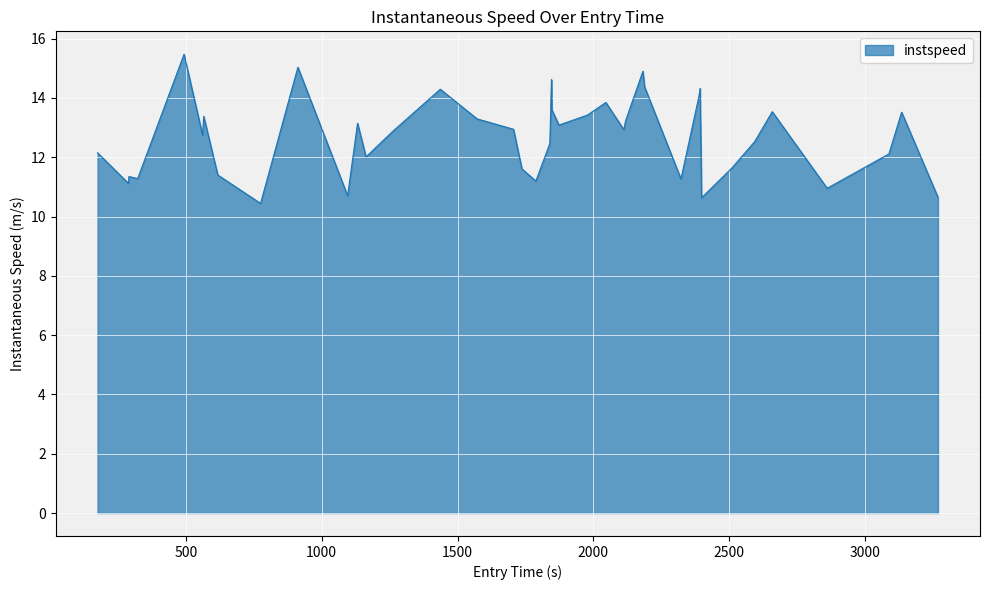

What is the sum of all values?

508.1